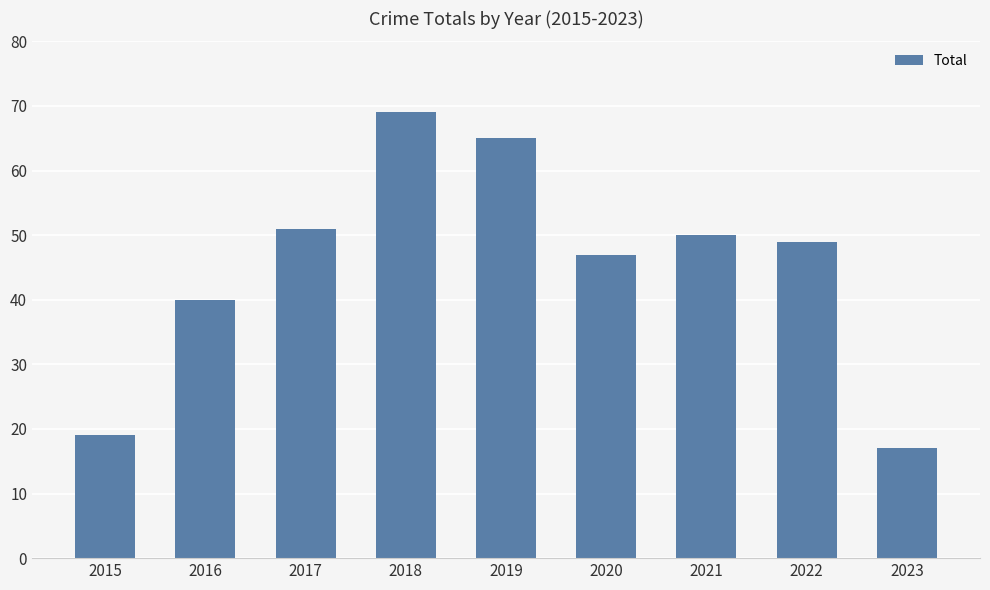

What is the difference between the maximum and minimum values?

52